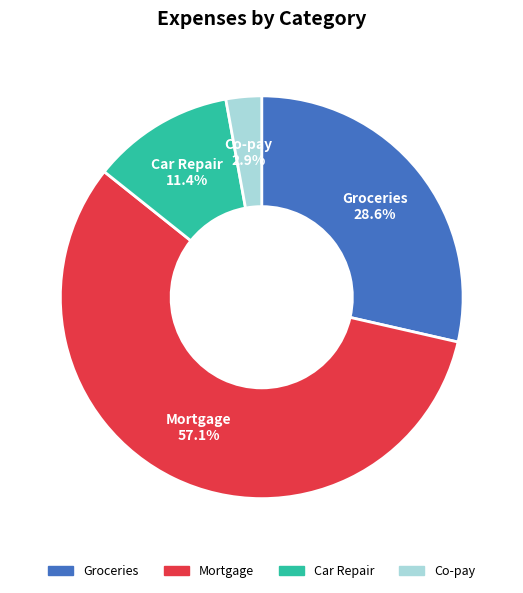

To the nearest percent, what portion does Car Repair represent?

11%